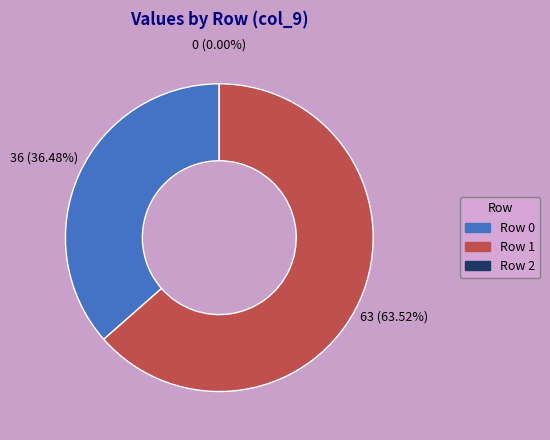

True or false: 2 accounts for 8% of the total.

False